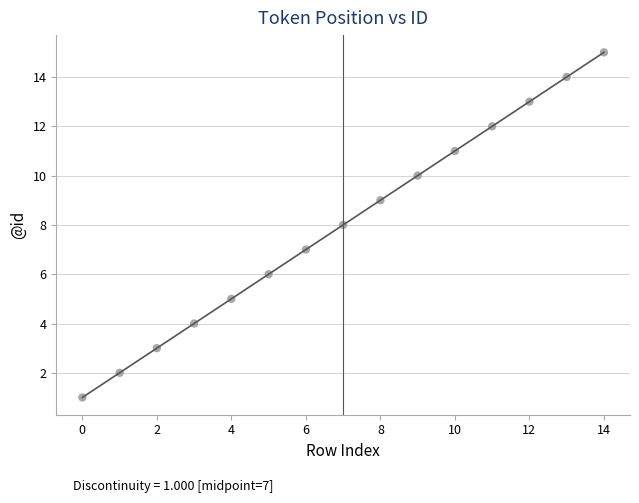

What is the range of Y values (max minus min)?

14